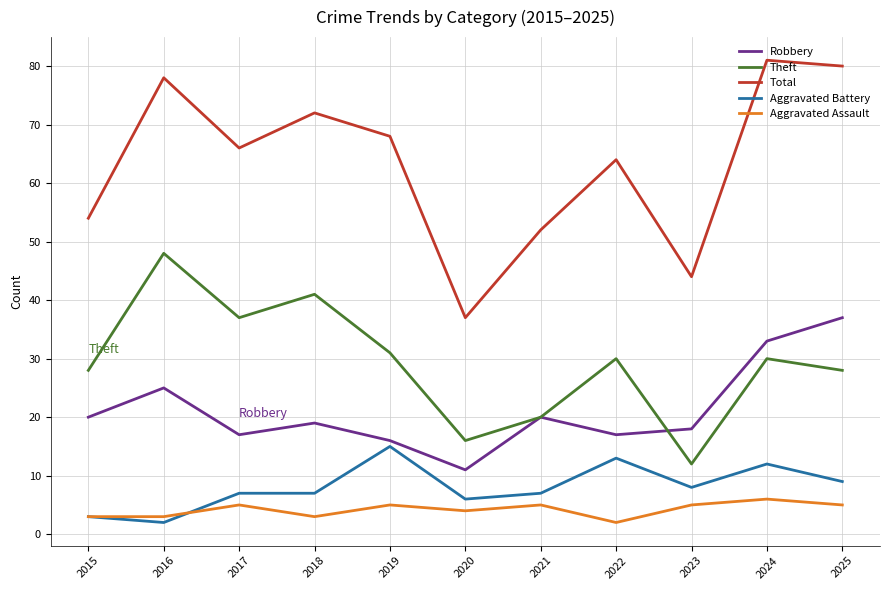

What is the sum of all Aggravated Battery values?

89